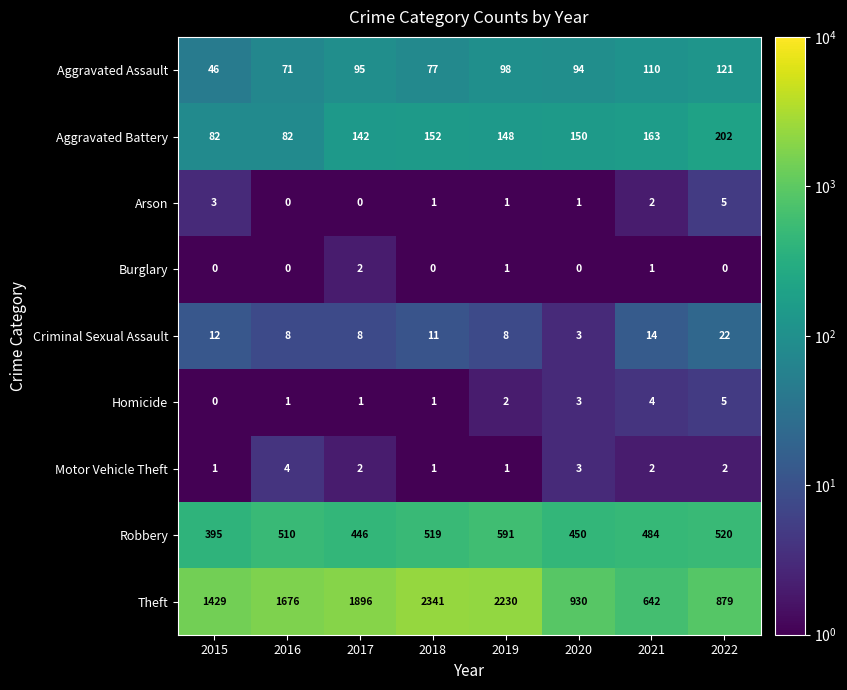

How many categories are shown in the chart?

8